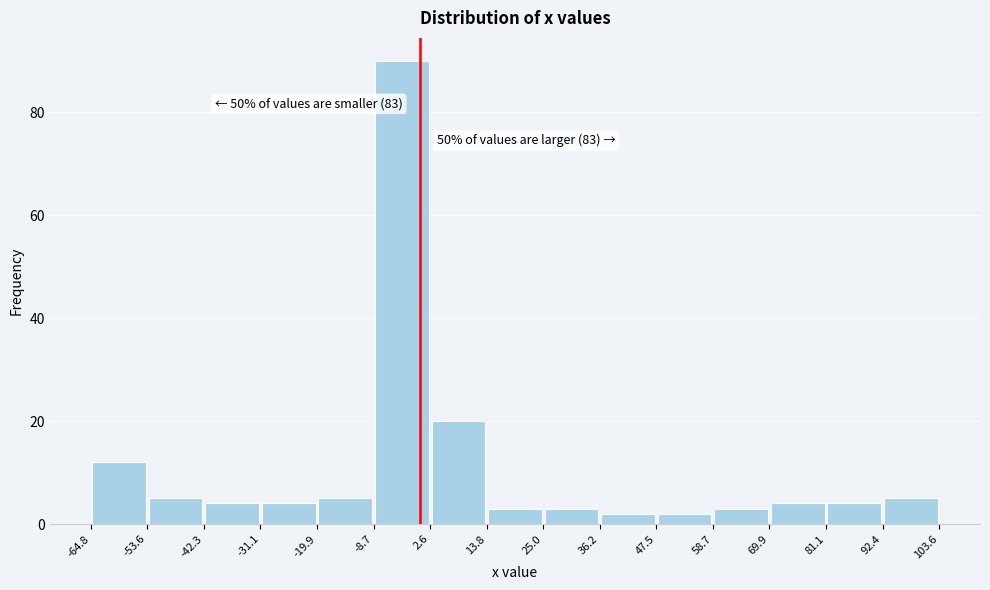

Which range on the x-axis has the tallest bar?

-8.7 to 2.6